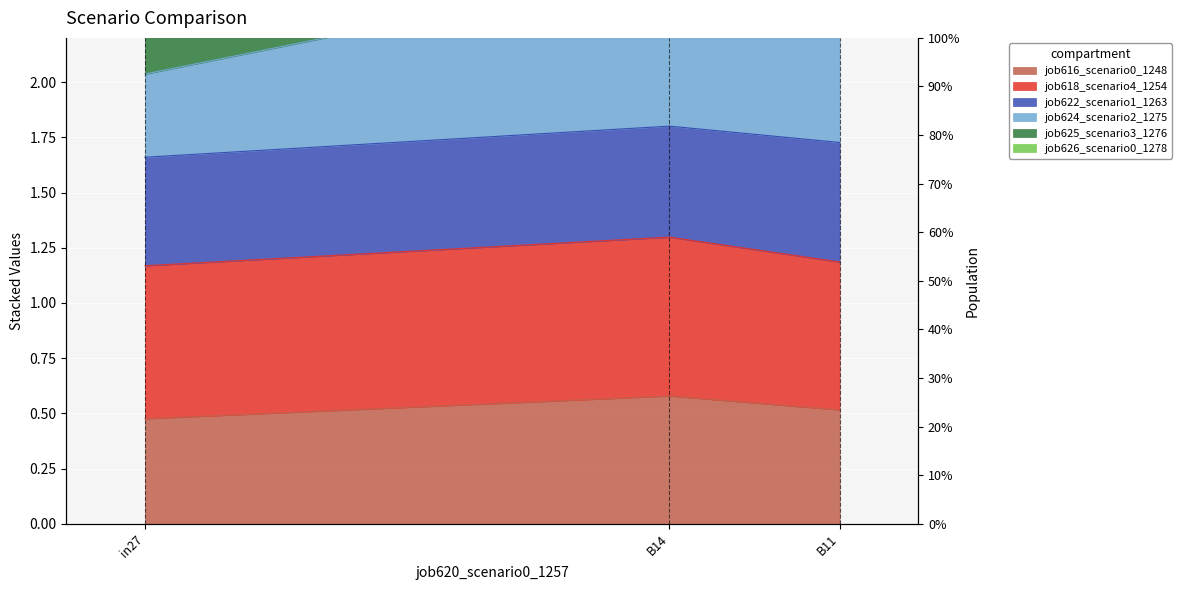

Which series has the widest spread of values?

job624_scenario2_1275